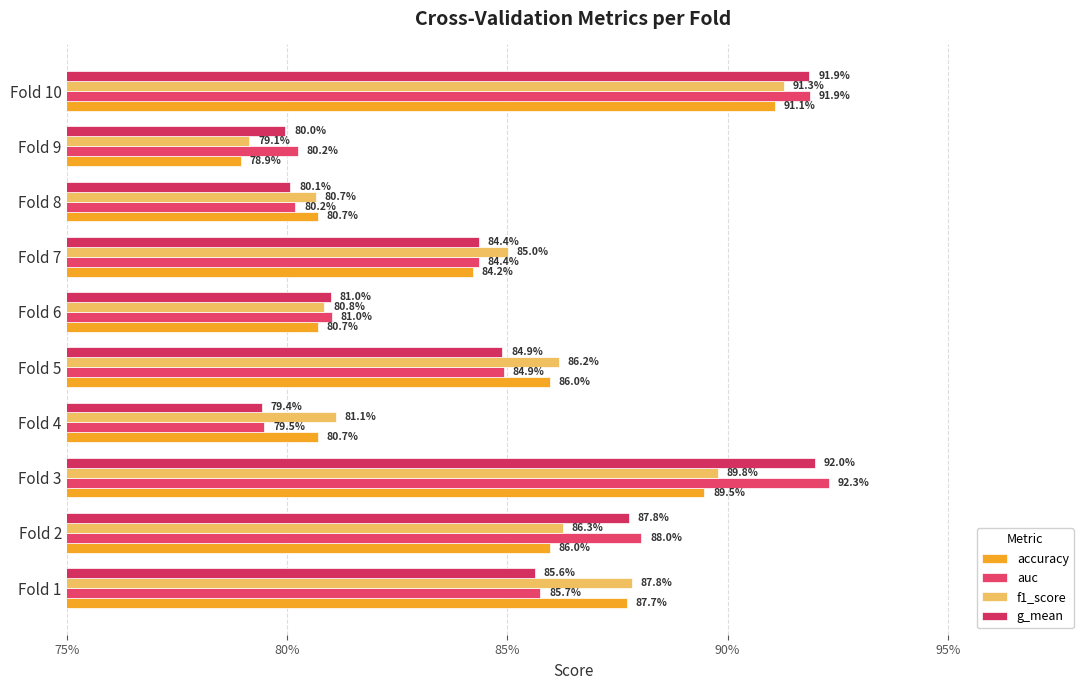

What are all the series names shown in the legend?

accuracy, auc, f1_score, g_mean